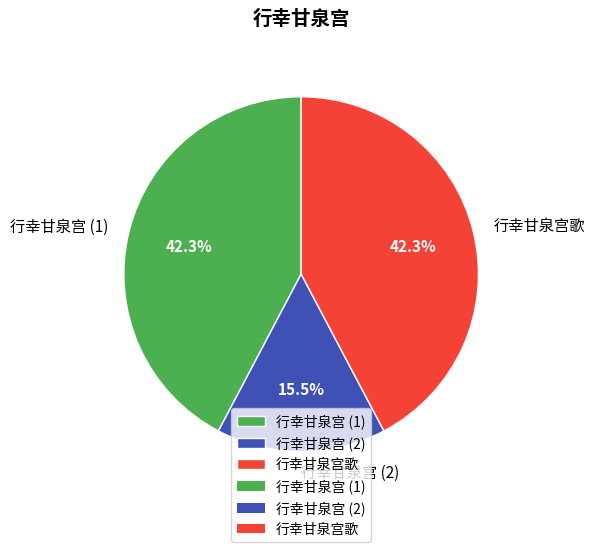

How many slices are in this pie chart?

3